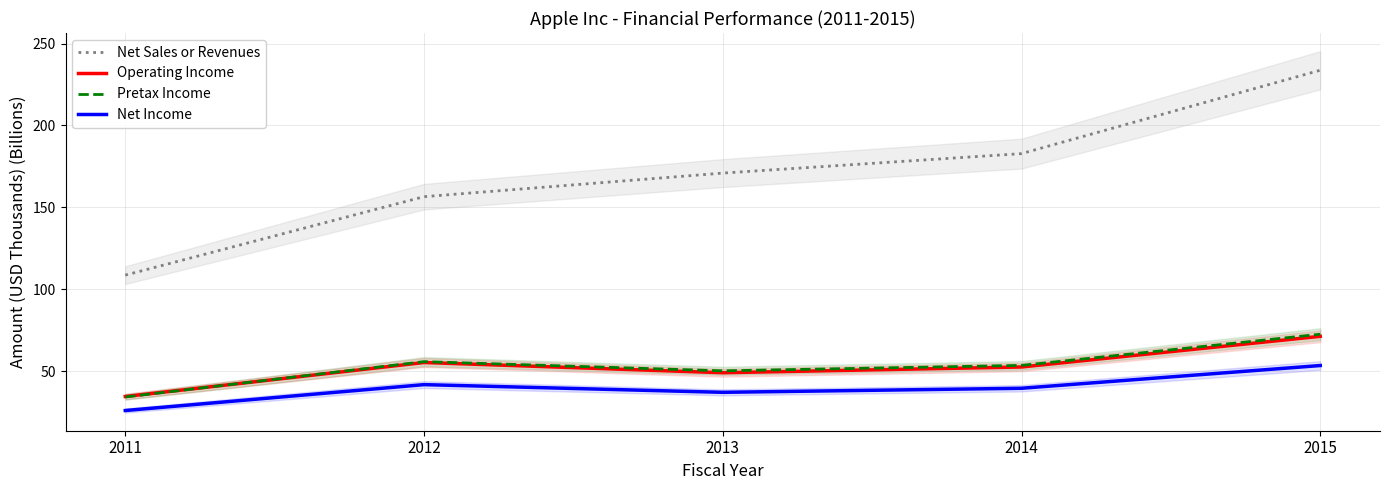

What are all the series names shown in the legend?

Net Sales or Revenues, Operating Income, Pretax Income, Net Income